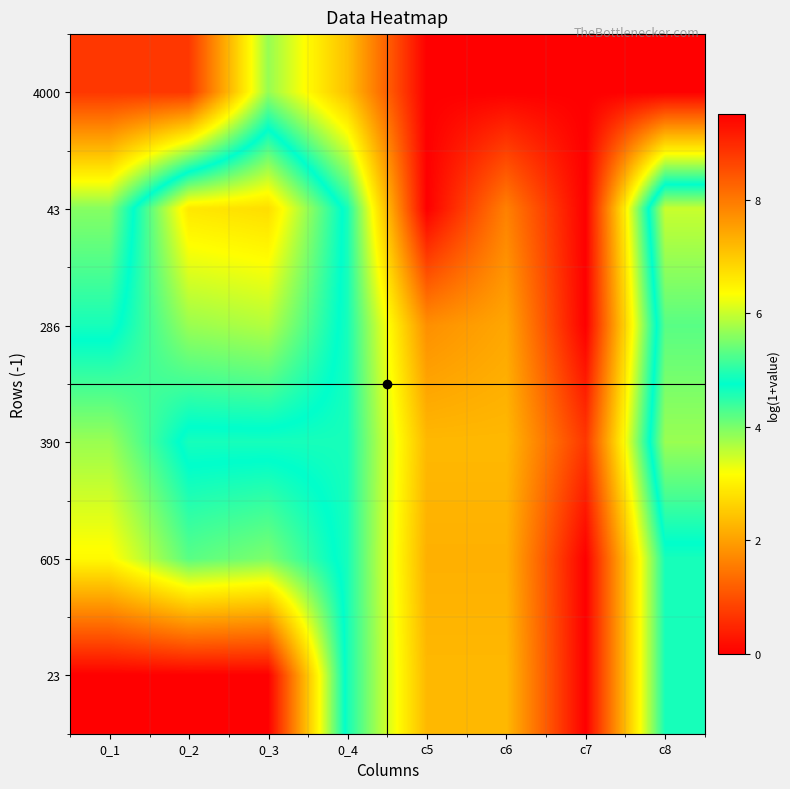

At which category does the chart reach its minimum across all series?

c5